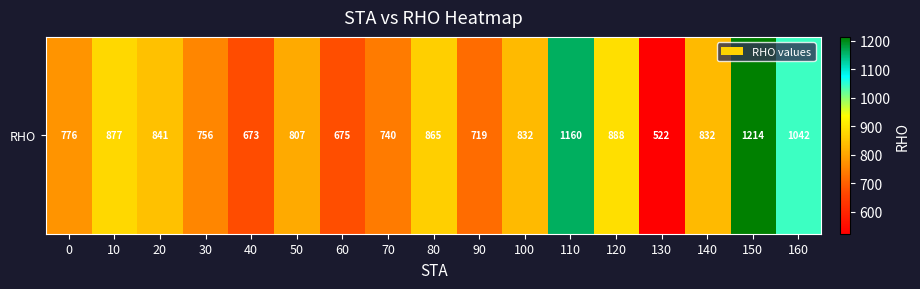

The chart shows a value of 1238 at 30. True or false?

False